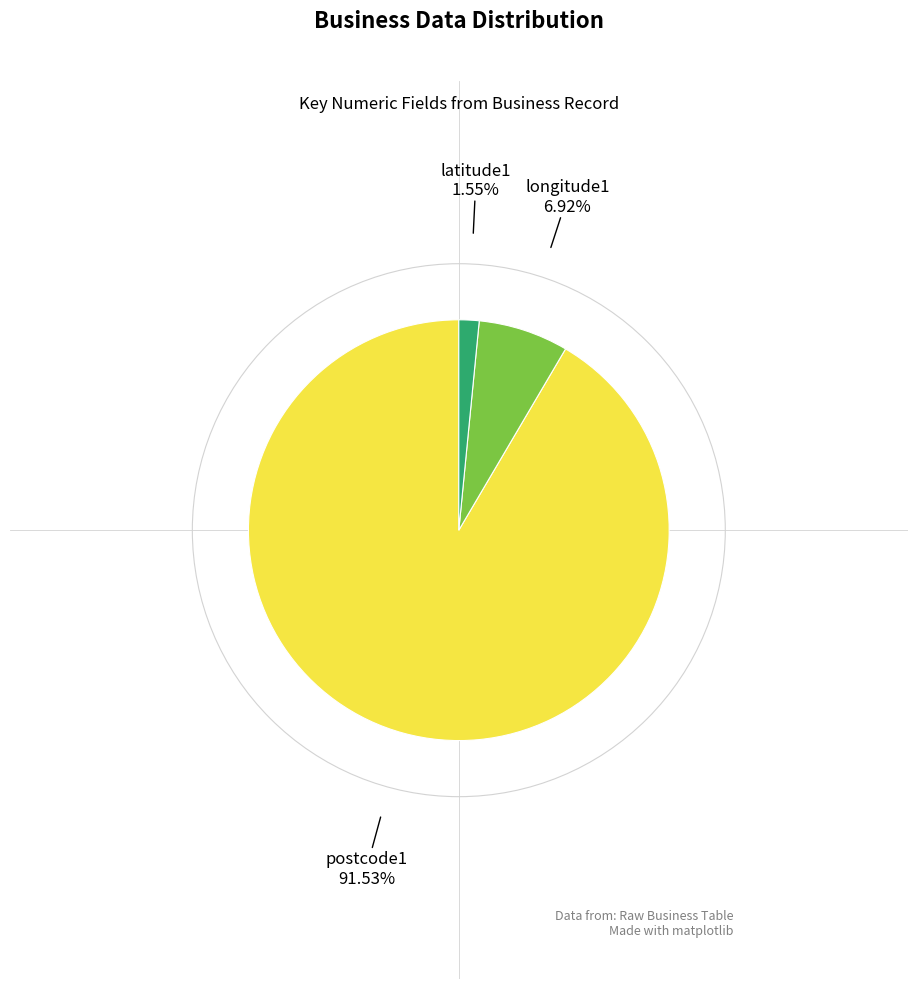

How many slices are in this pie chart?

3